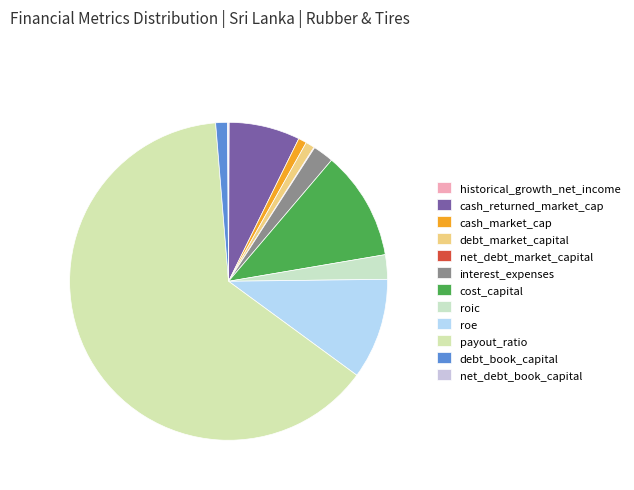

To the nearest percent, what is the average slice percentage?

8%